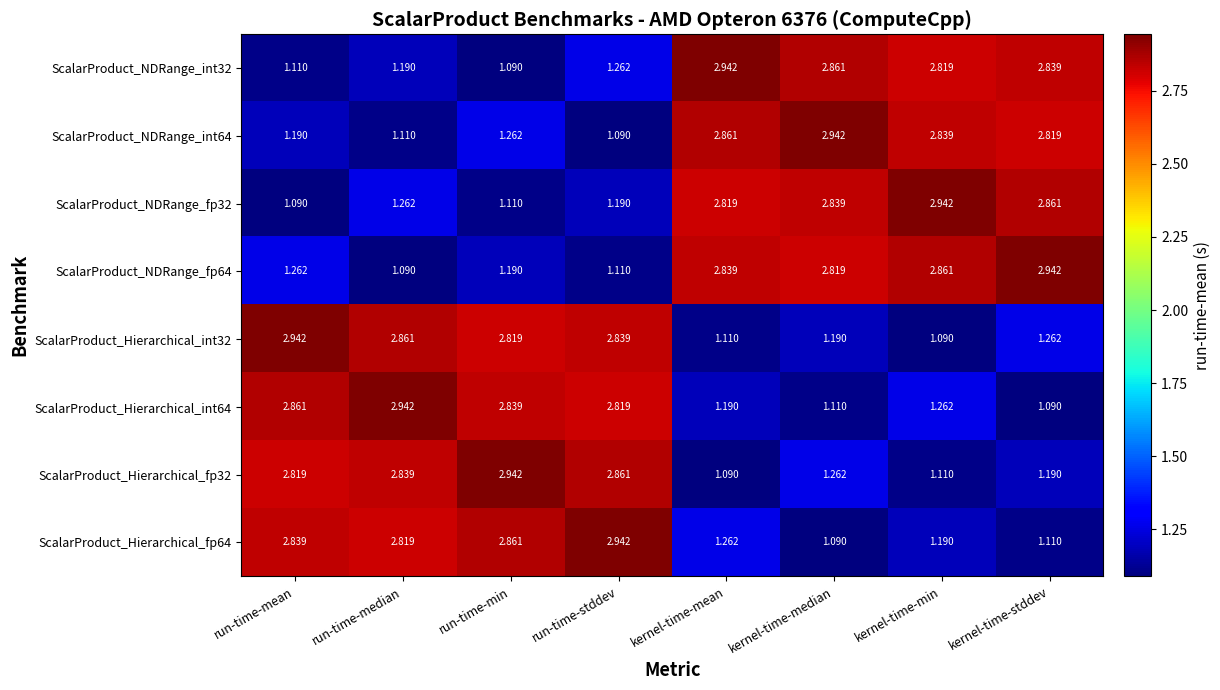

Where is ScalarProduct_NDRange_int64 nearest to the value 2?

run-time-min